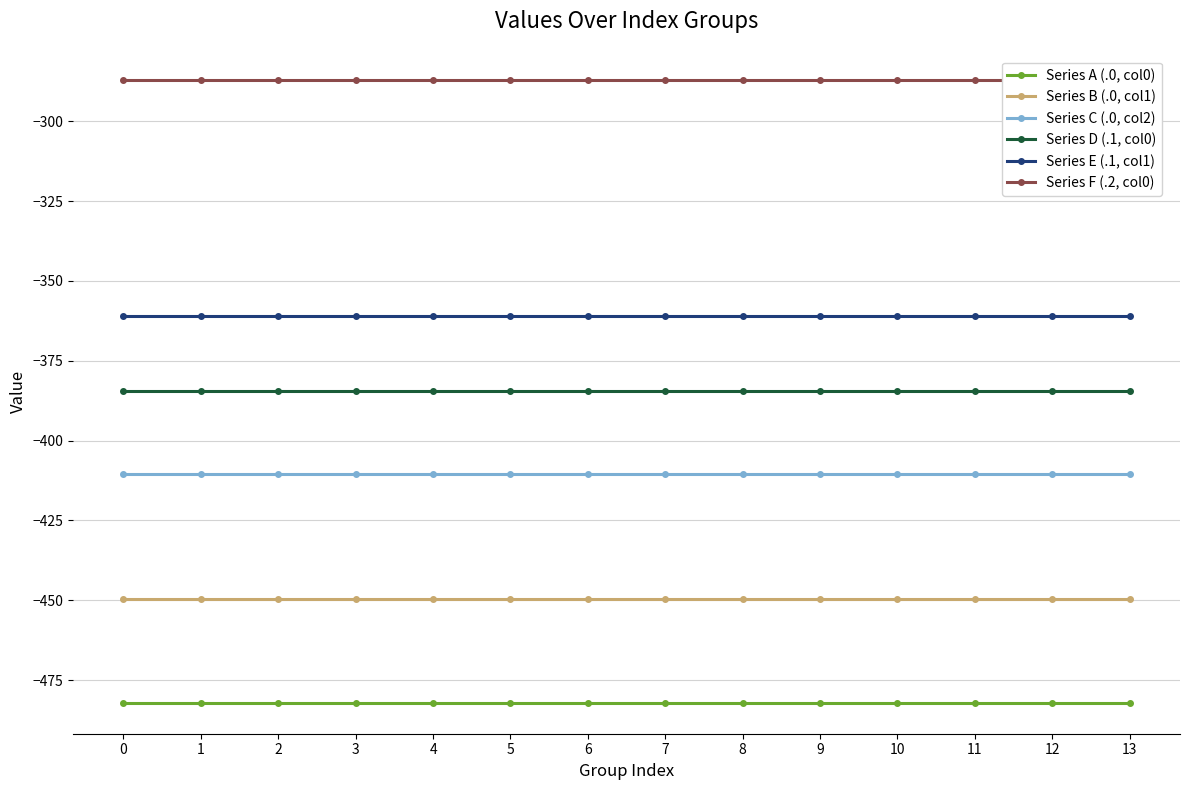

Is the value of Series A (.0, col0) at 11 greater than the value of Series D (.1, col0) at 6?

No